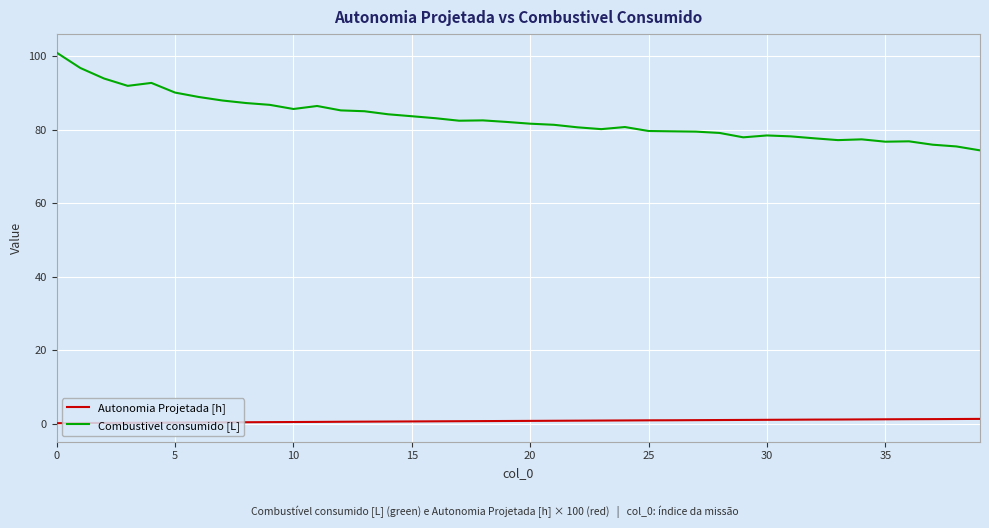

True or false: Combustivel consumido [L] and Autonomia Projetada [h] cross at least once.

False